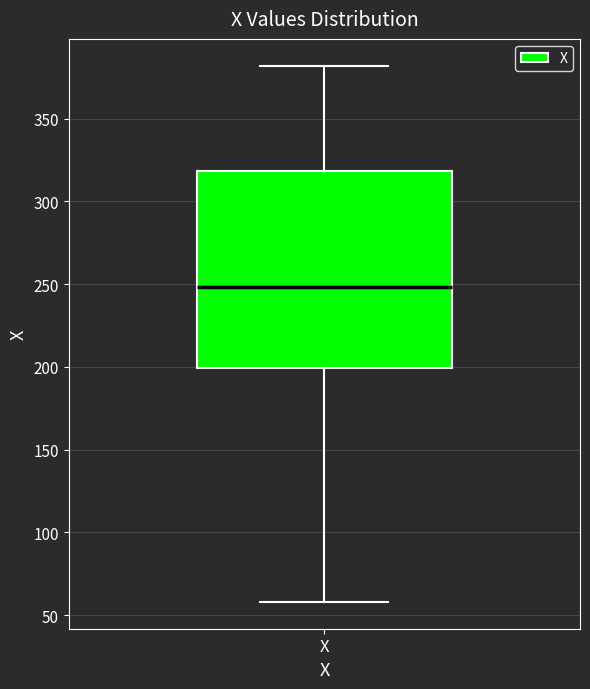

Where is the upper edge of the box for X on the y-axis? The values are not printed on the chart, so give them approximately, as read against the axis.

320